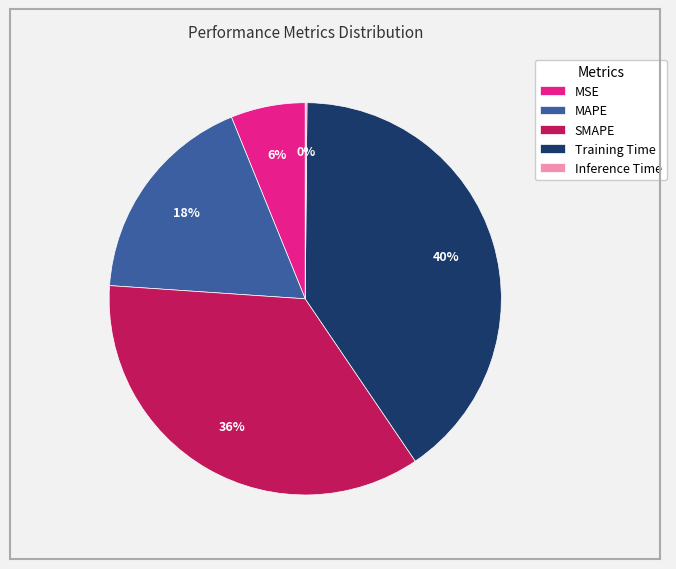

To the nearest percent, what is the average slice percentage?

20%